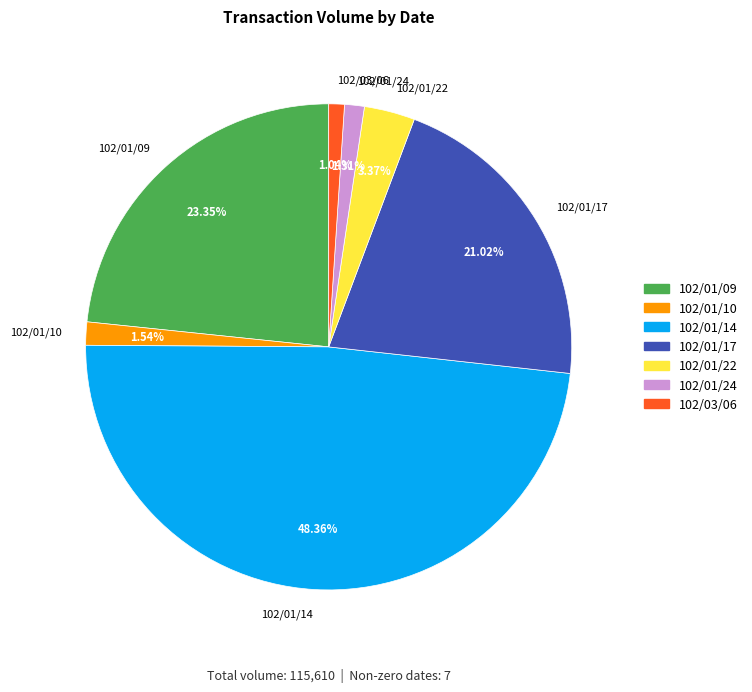

To the nearest percent, what percentage of the pie is 102/01/14?

48%